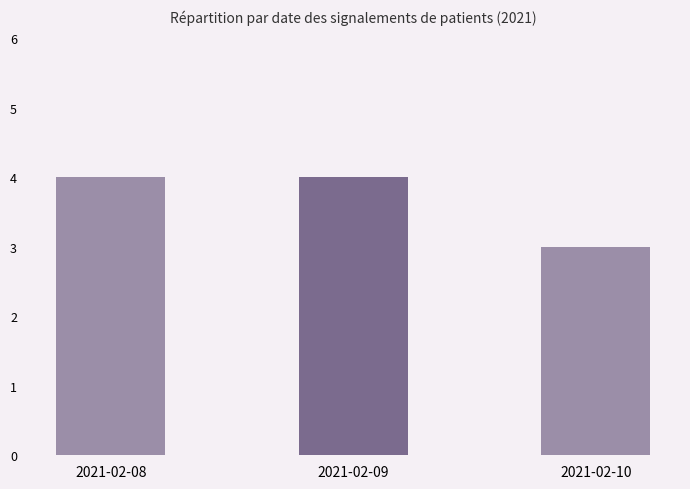

Which has a higher value, 2021-02-10 or 2021-02-08?

2021-02-08